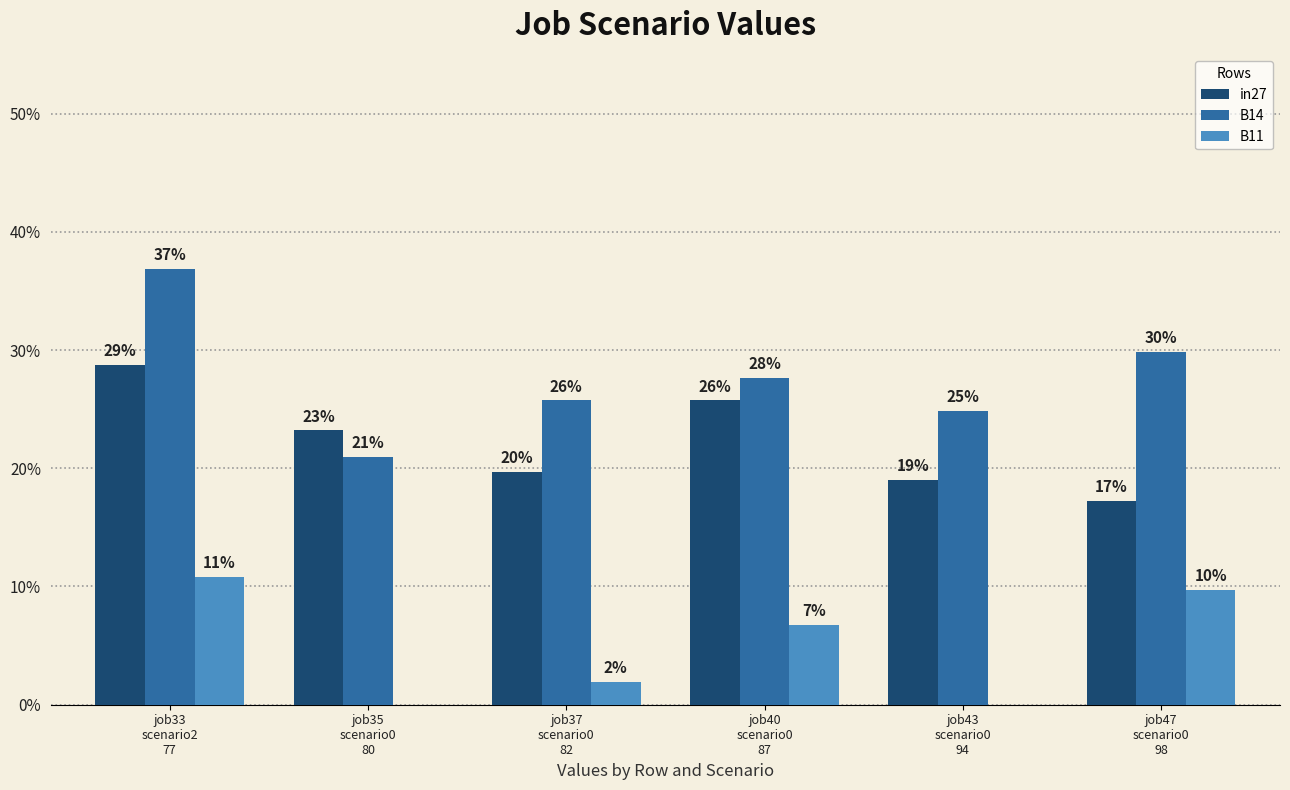

At which category is the sum across all series the highest?

job33
scenario2
77